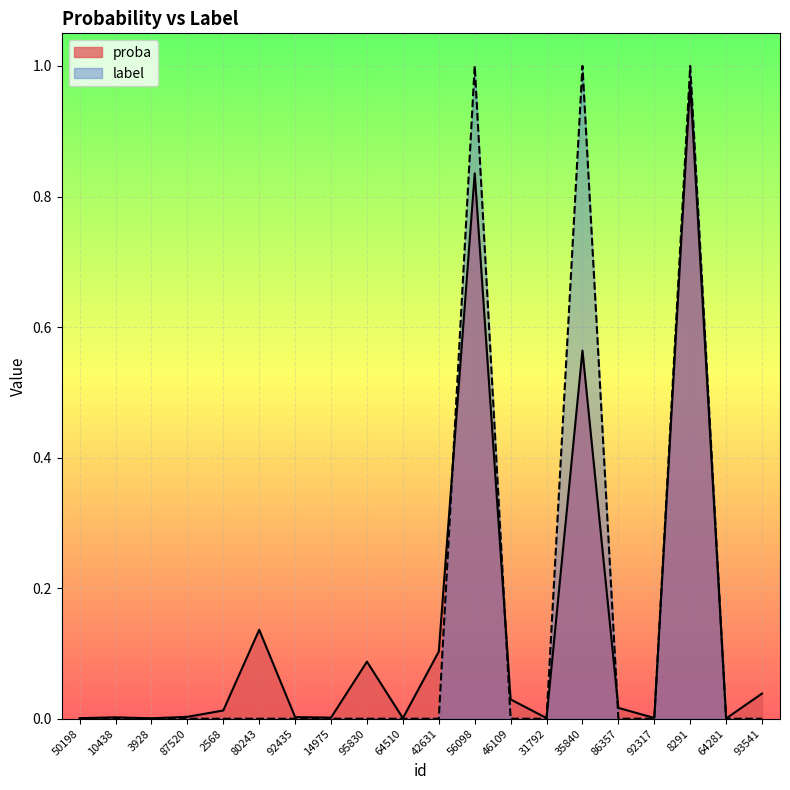

What position from the left is 8291?

18